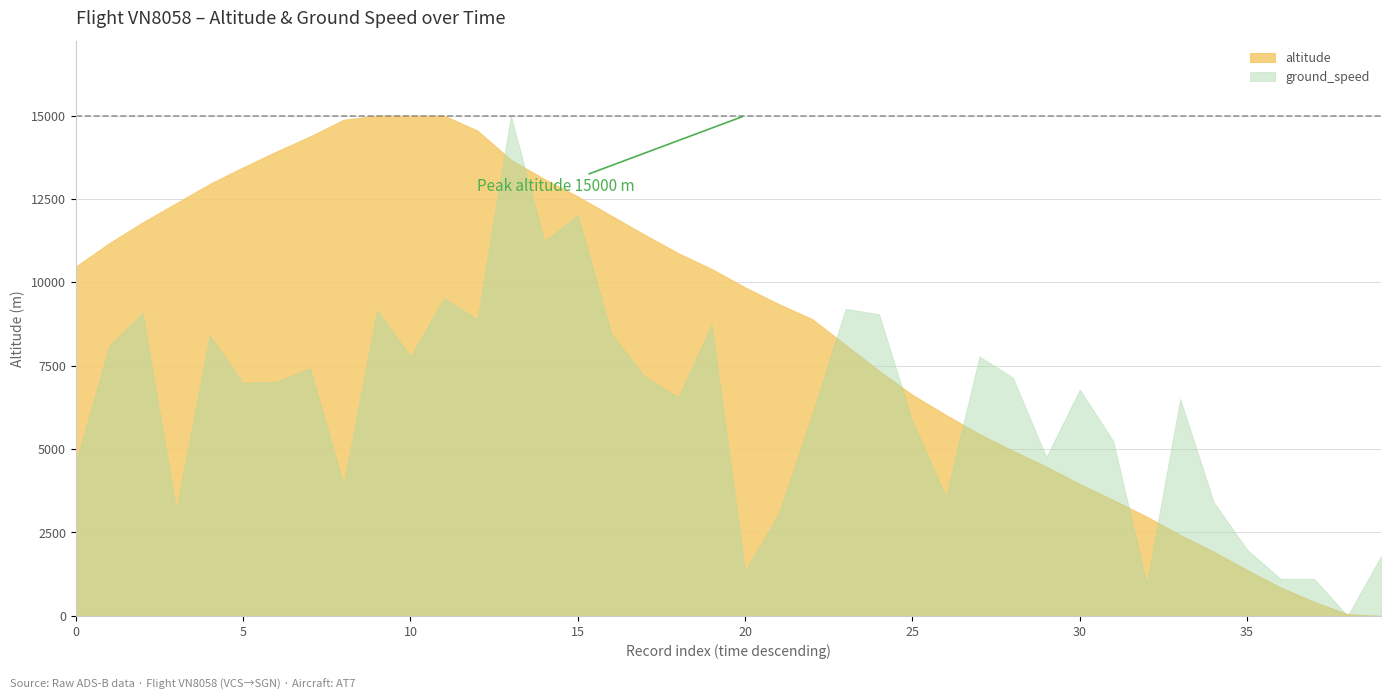

Which has a higher value, 10 or 4?

10